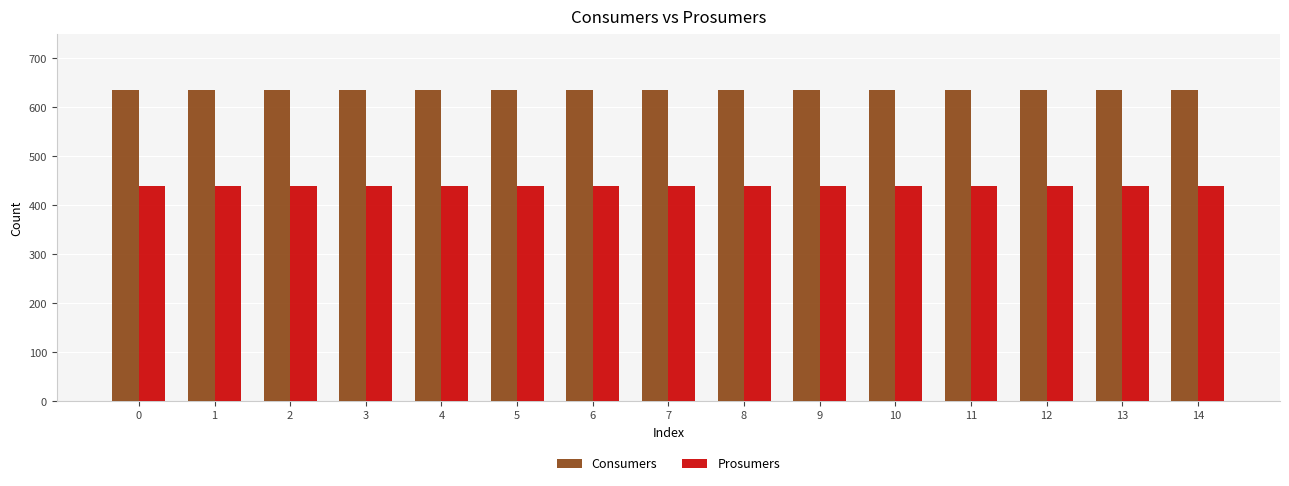

Which series has the largest total across all categories?

Consumers